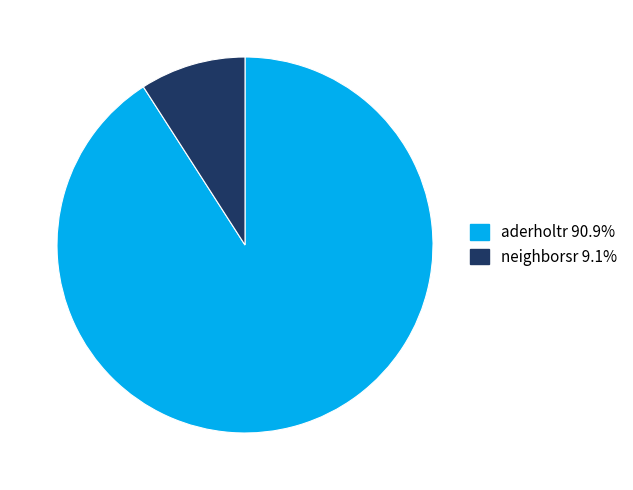

Between aderholtr and neighborsr, which is larger?

aderholtr